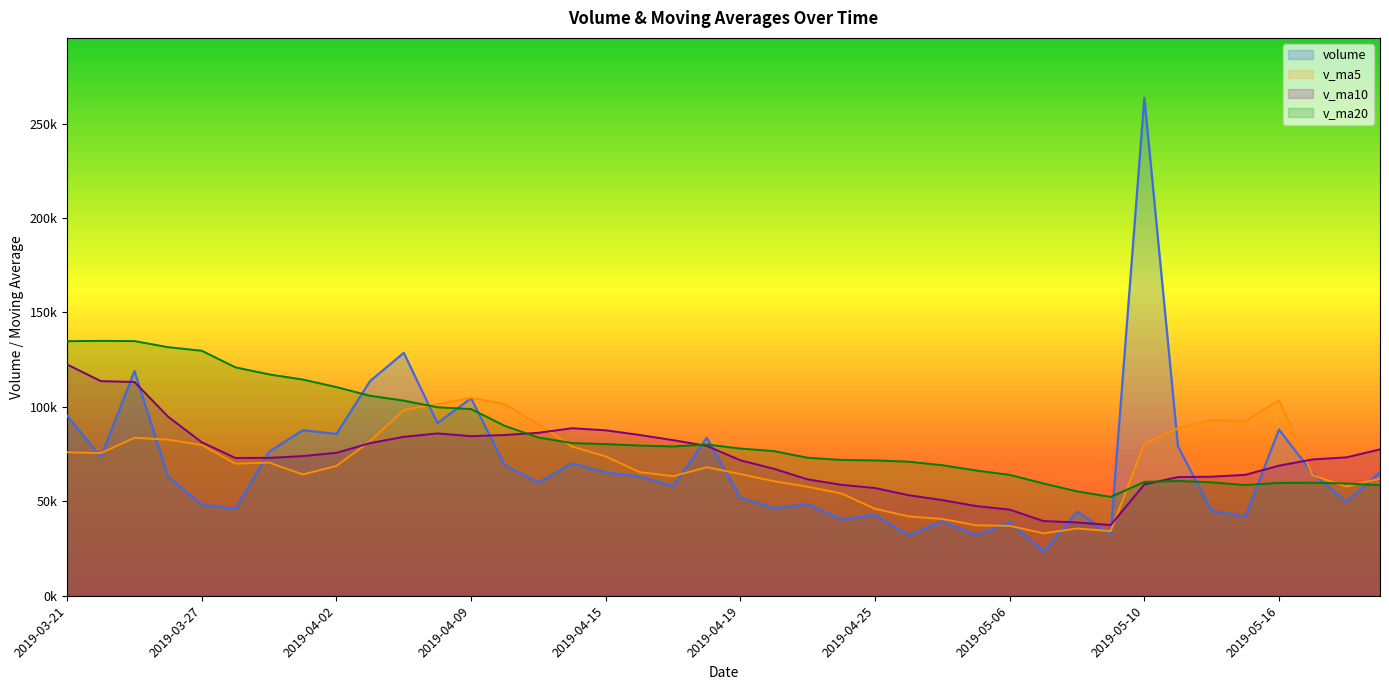

What is the difference between the volume values at 2019-03-29 and 2019-04-04?

52285.5